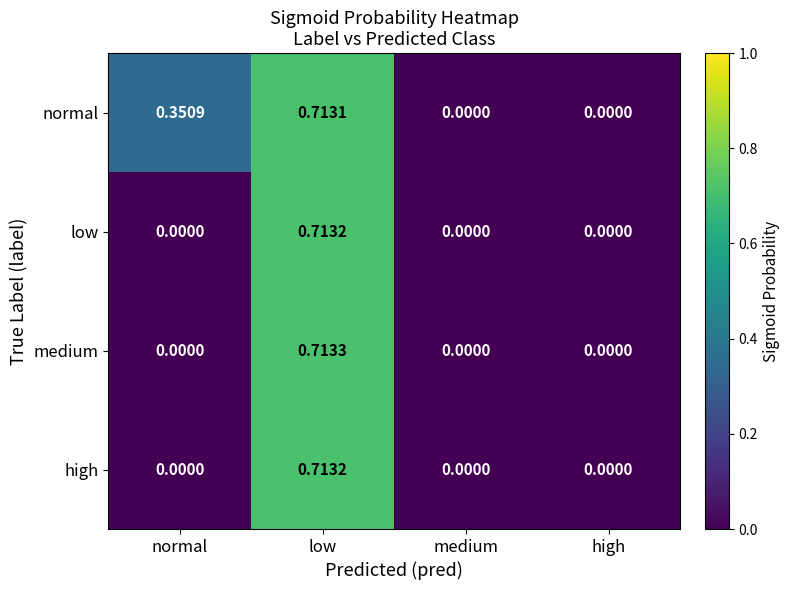

Between normal and medium, which series saw the biggest shift?

normal